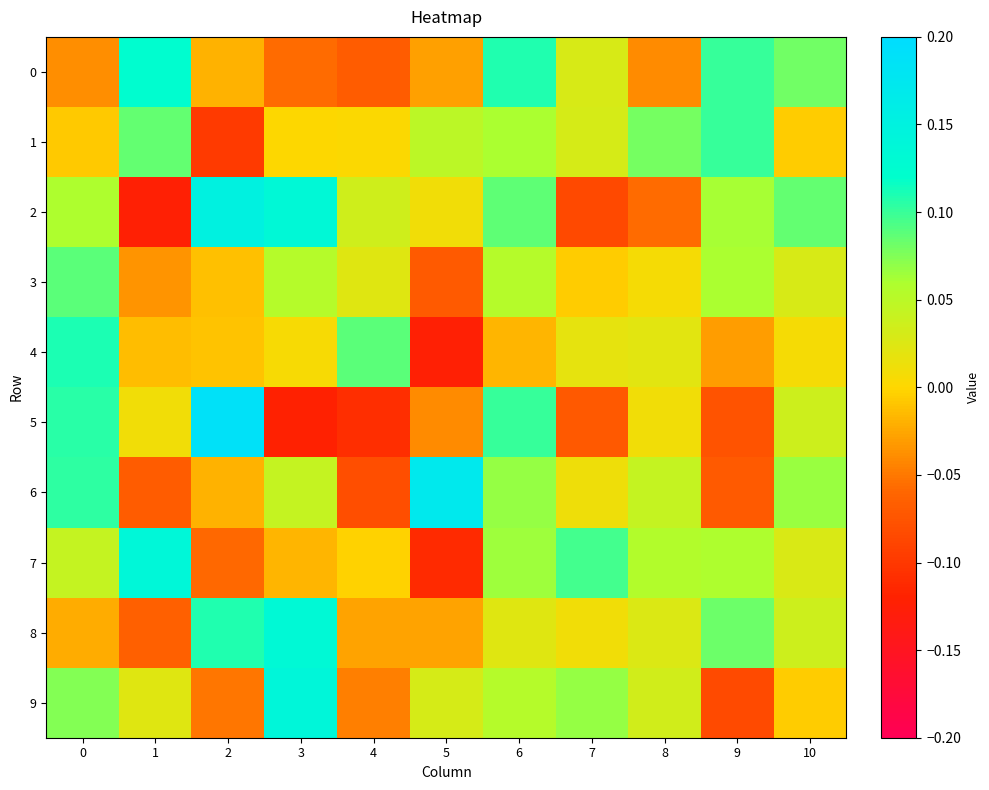

Which series changed the most between 3 and 5?

8